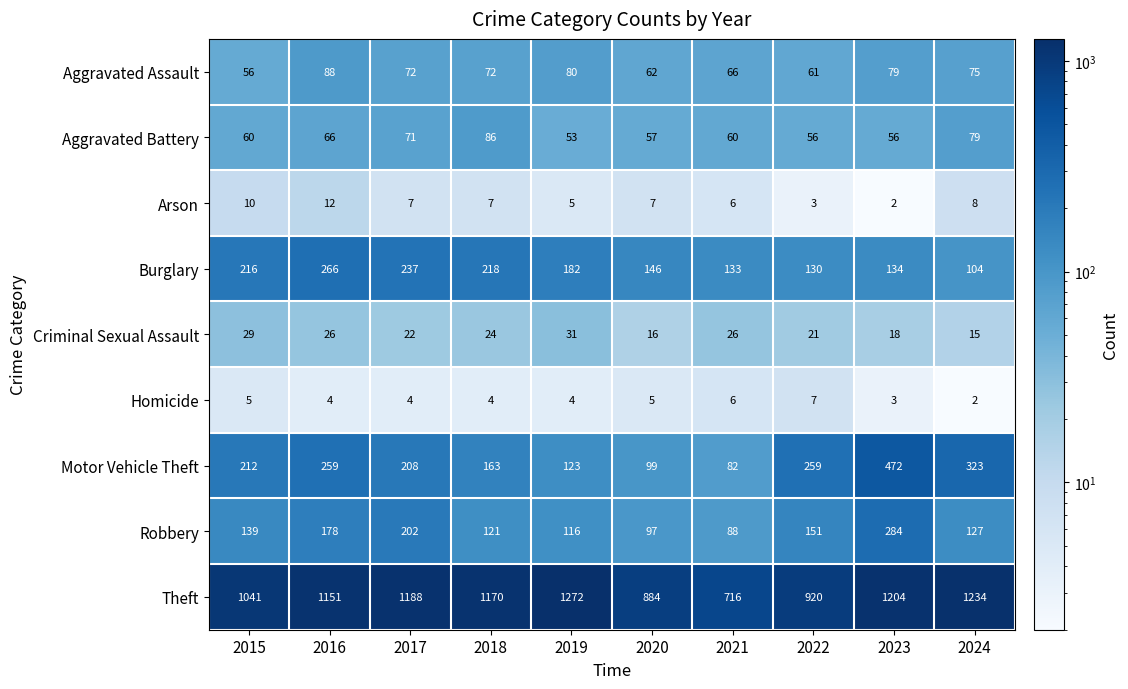

Rank the series at 2019 from lowest to highest value.

Homicide, Arson, Criminal Sexual Assault, Aggravated Battery, Aggravated Assault, Robbery, Motor Vehicle Theft, Burglary, Theft